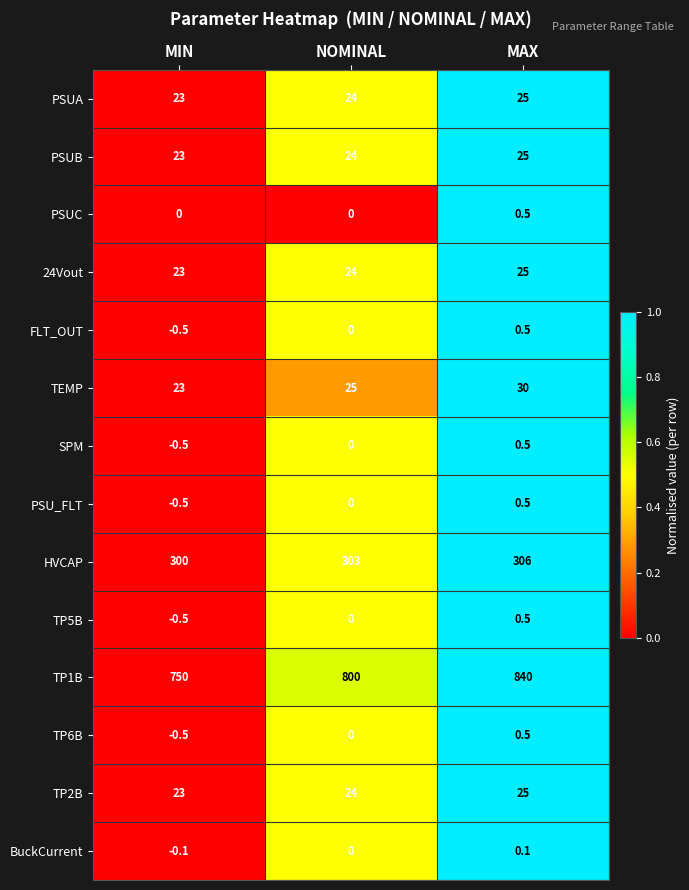

At which label is PSUA closest to 24?

NOMINAL